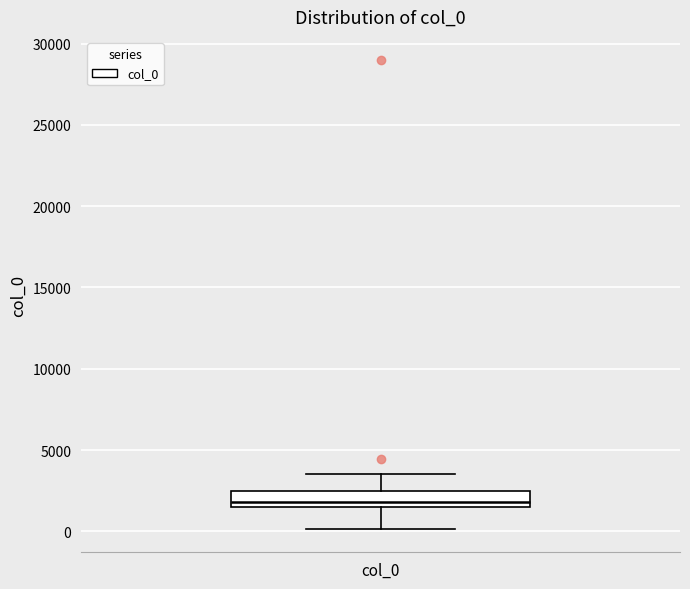

Transcribe this box plot: give where the median line is, the range the box spans, and where the two whiskers end, as read against the y-axis. The values are not printed on the chart, so give them approximately, as read against the axis.

median 2000, box 1500 to 2500, whiskers 0 to 3500